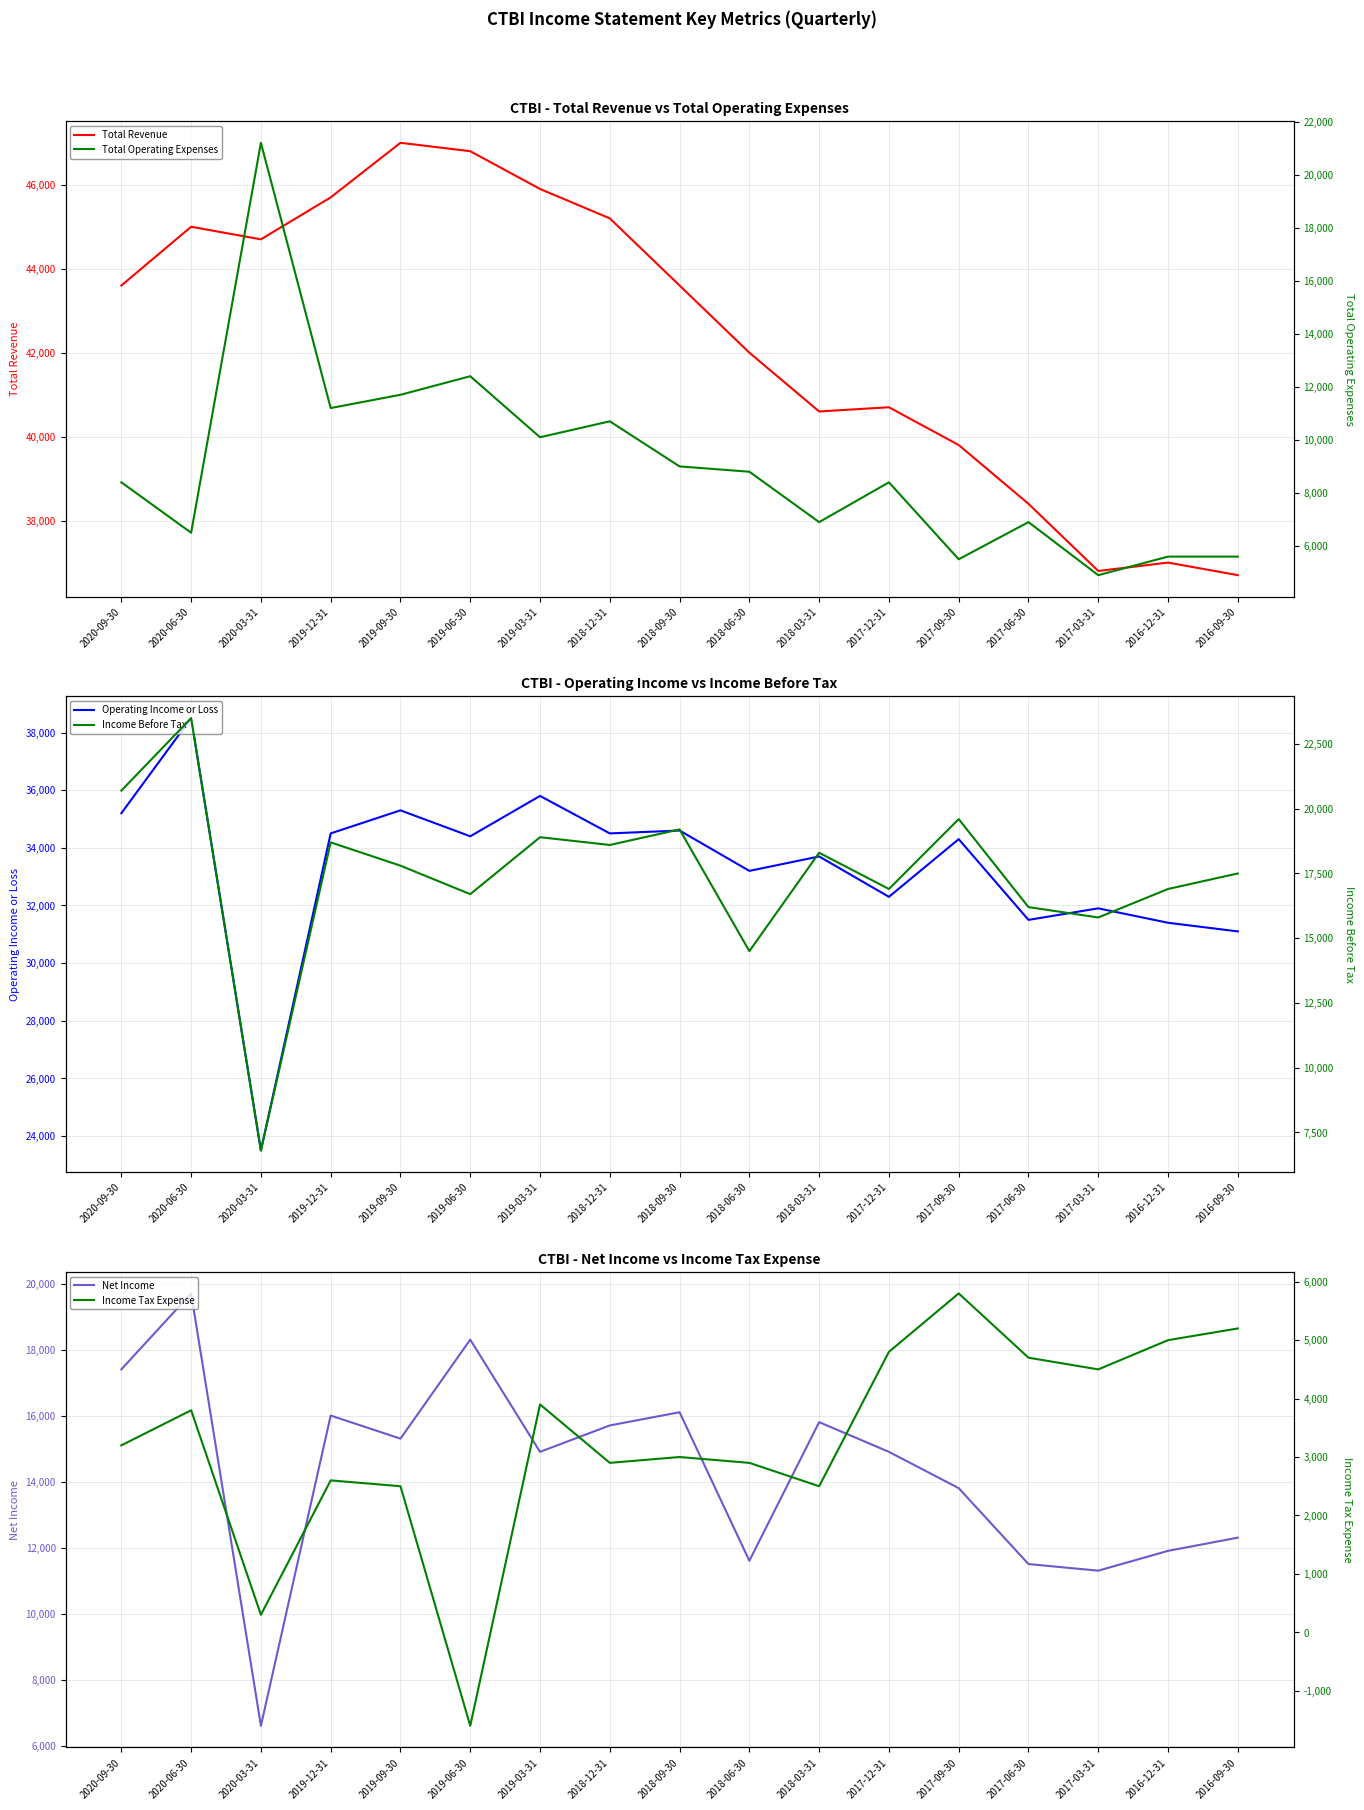

What is the label of the 3rd point from the left?

2020-03-31